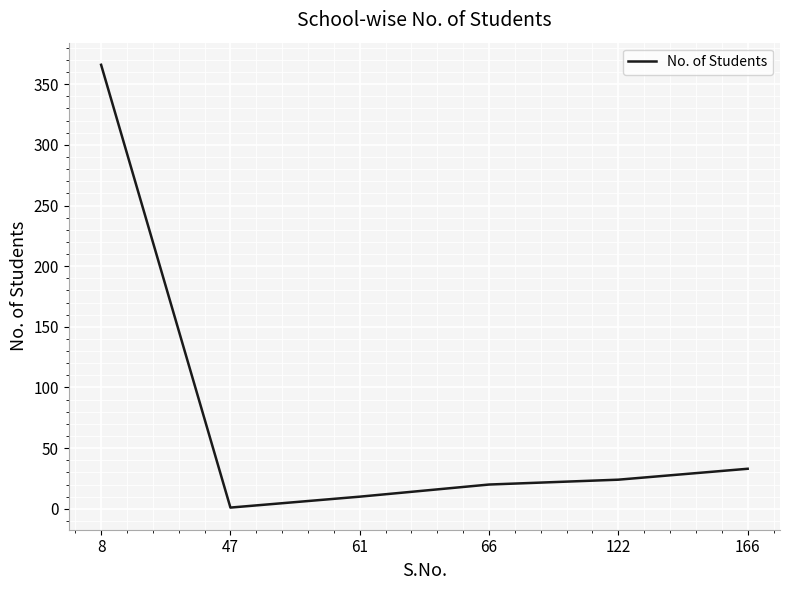

The chart shows a value of 10 at 61. True or false?

True